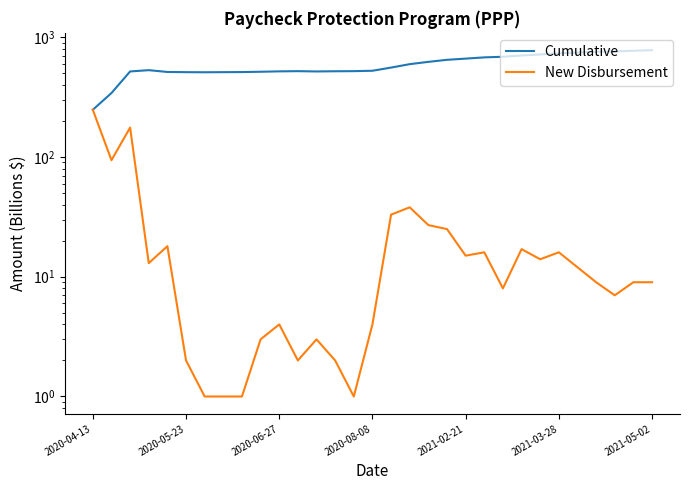

Which series has the largest total across all categories?

Cumulative